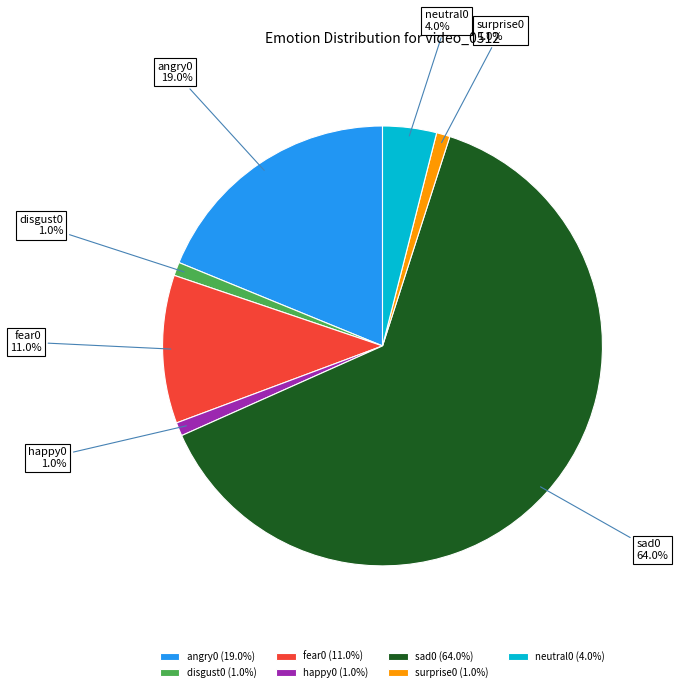

Which slice is the smallest?

disgust0